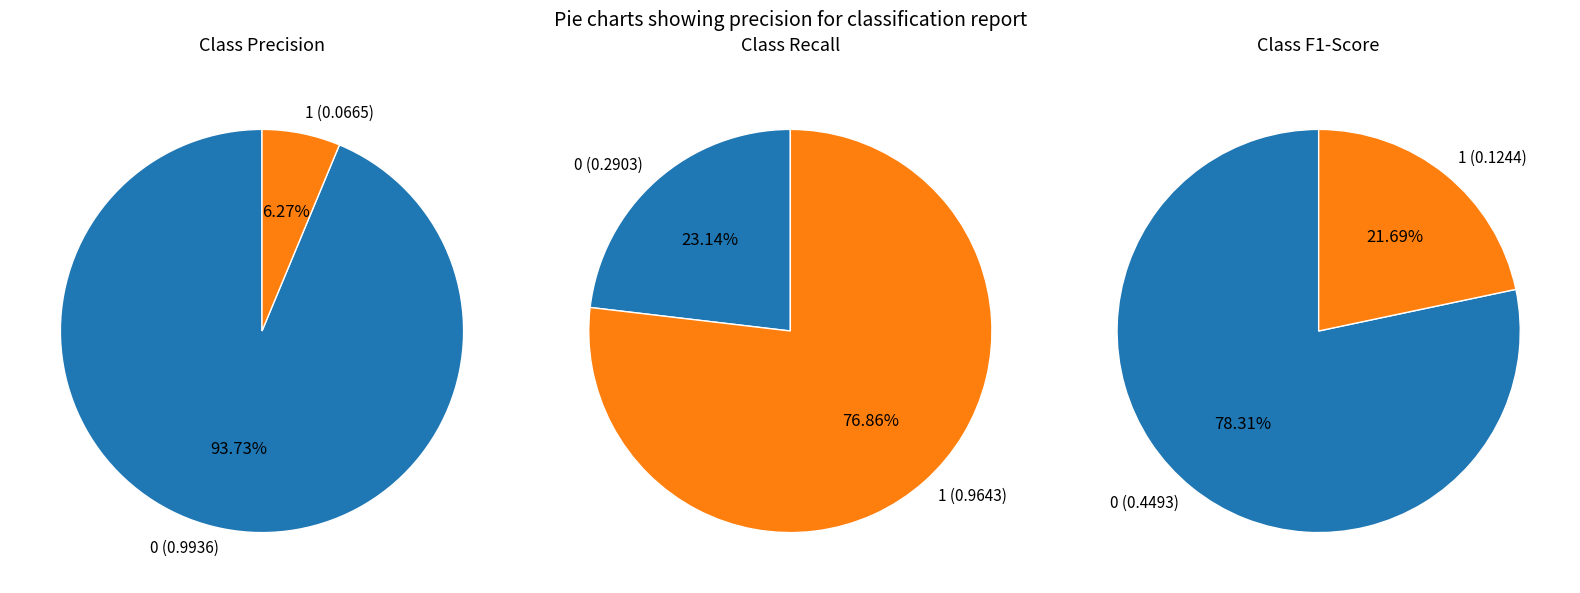

What is the total percentage of 1 and 0?

100.0%